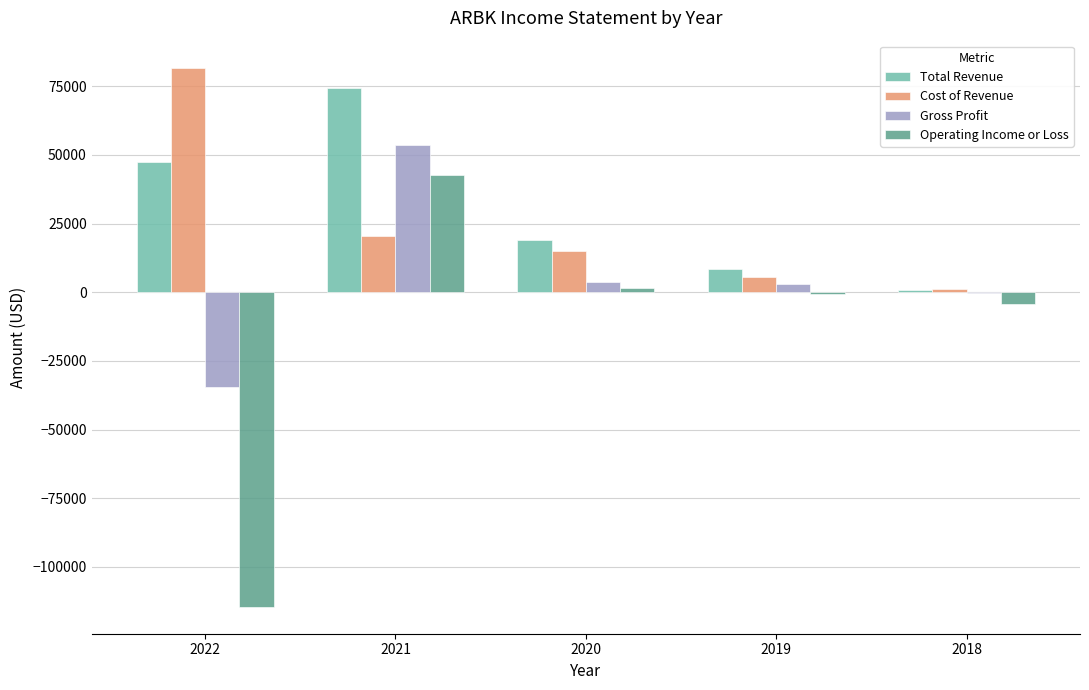

What value does the Cost of Revenue series have at 2018?

1200